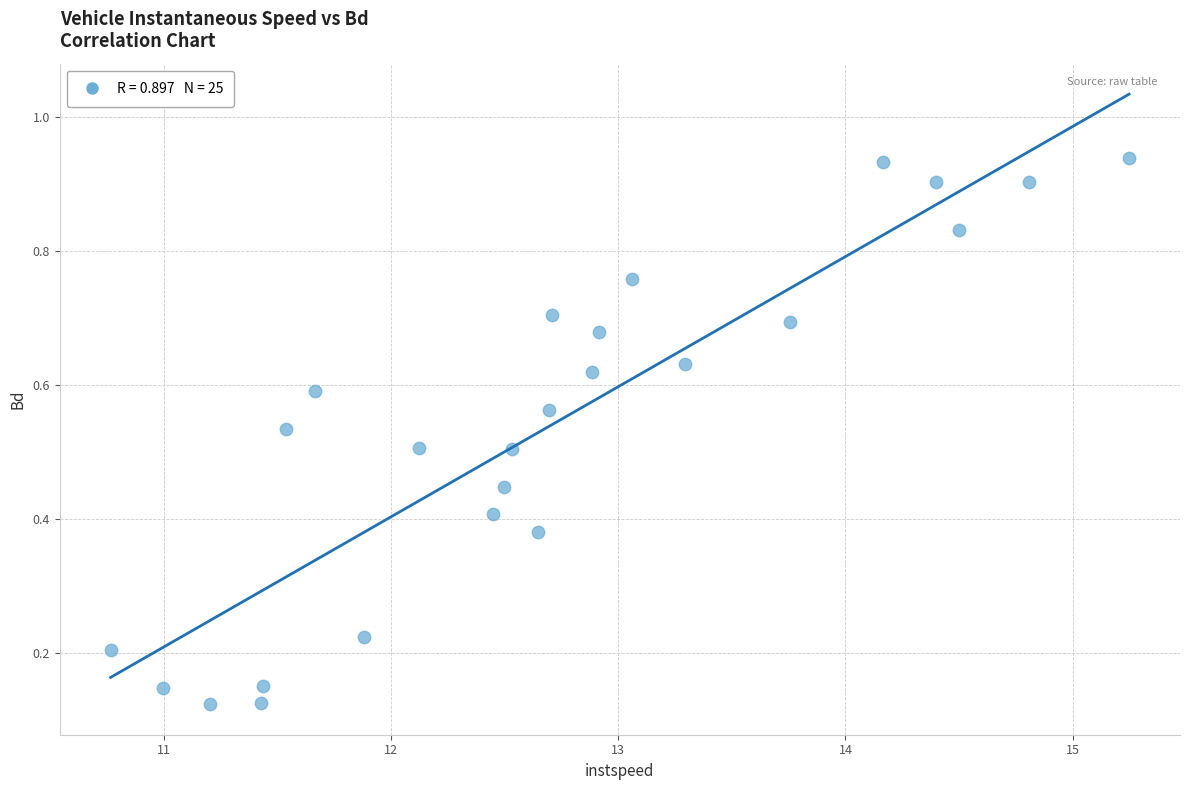

What is the range of X values (max minus min)?

4.5